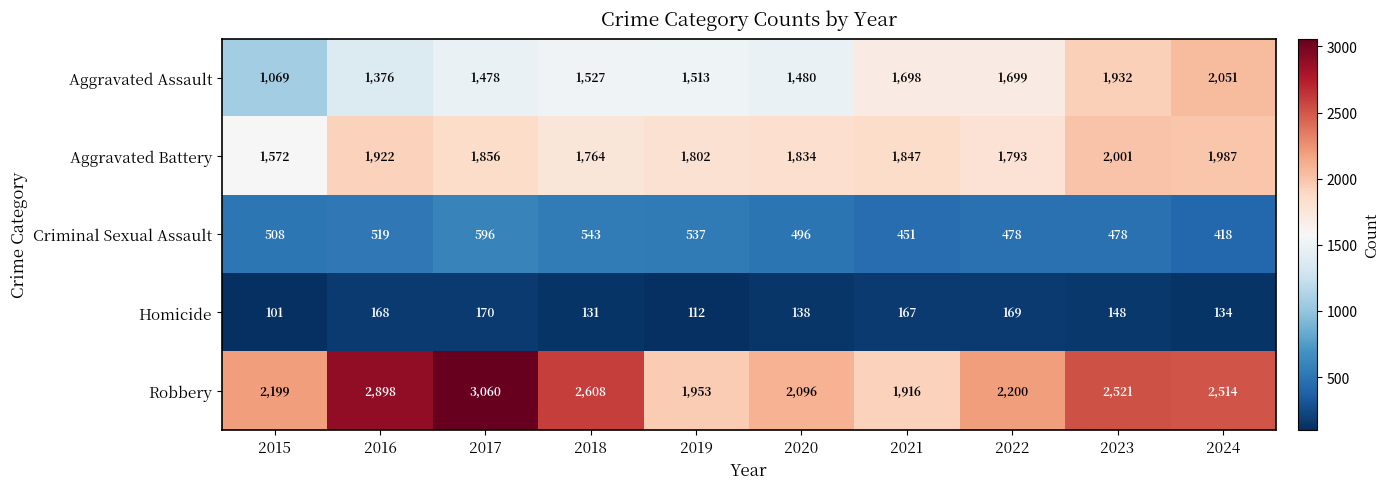

Rank the series by their maximum value, from highest to lowest.

Robbery, Aggravated Assault, Aggravated Battery, Criminal Sexual Assault, Homicide